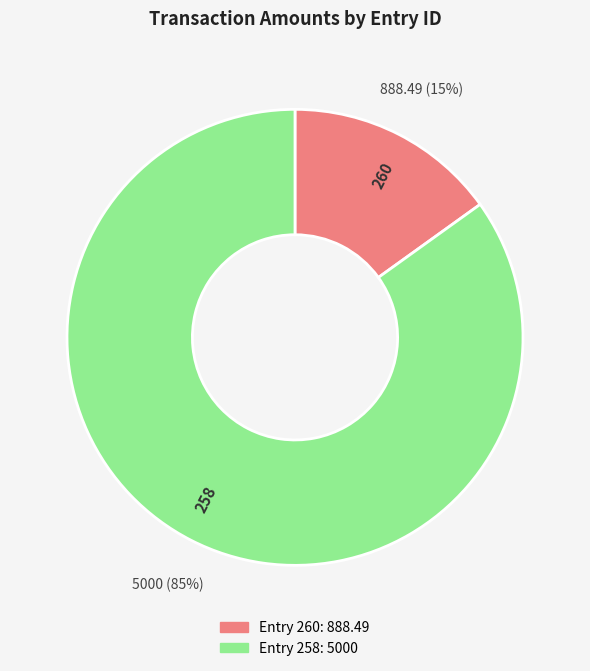

Is the sum of 258 and 260 greater than half?

Yes